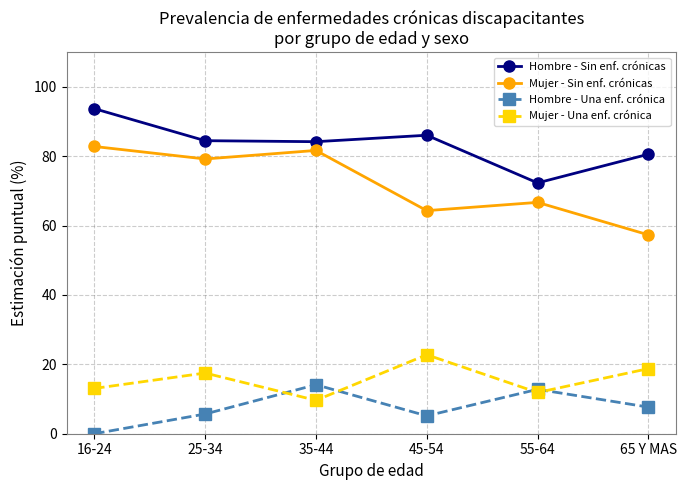

What is the difference between the Mujer - Sin enf. crónicas values at 45-54 and 16-24?

18.5